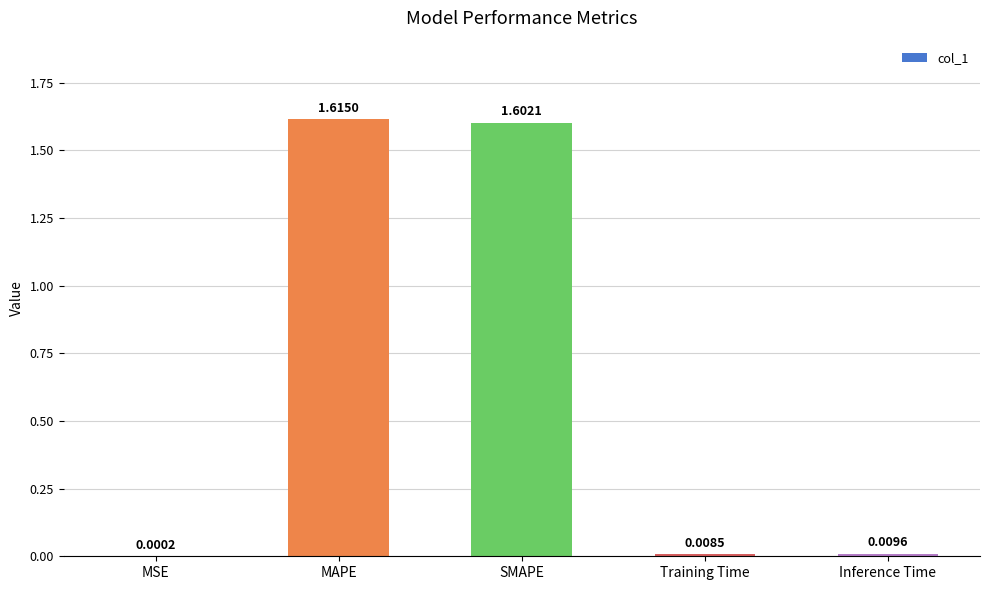

Which category has the highest value across all series?

MAPE